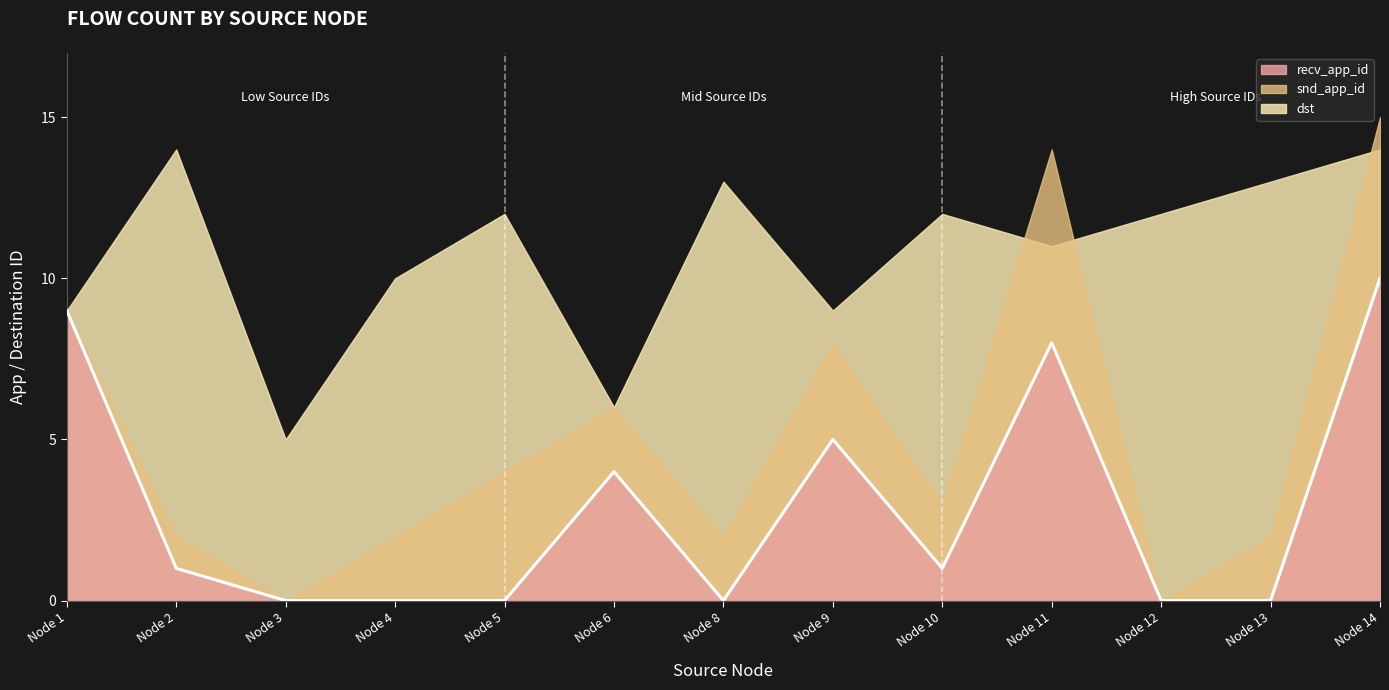

What is the highest value of the dst series?

14